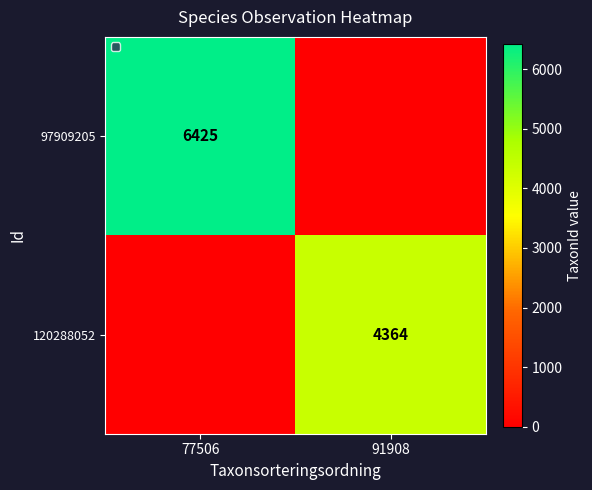

True or false: 97909205 has a value of 9251 at 77506.

False